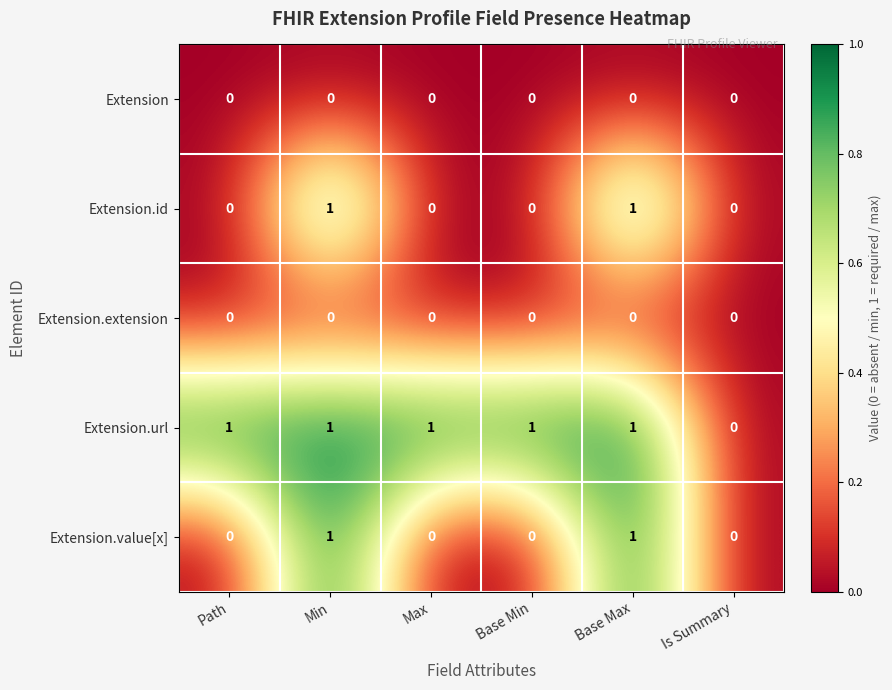

How many categories are shown in the chart?

6